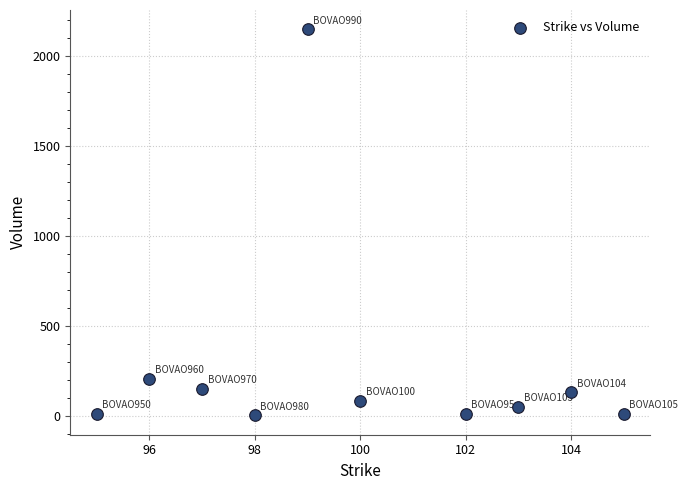

What Y value in the scatter plot is closest to 1074?

205.0